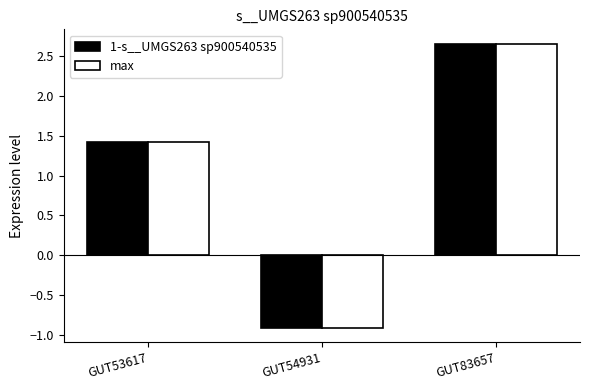

Reading left to right, transcribe all the data shown in this chart.

1-s__UMGS263 sp900540535: GUT53617=1.4	GUT54931=-0.9	GUT83657=2.7
max: GUT53617=1.4	GUT54931=-0.9	GUT83657=2.7